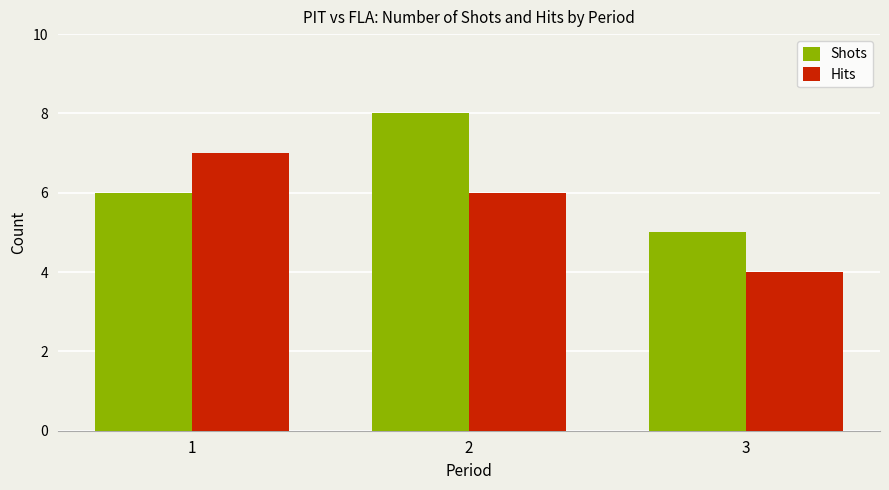

List the series in order of their overall mean, lowest first.

Hits, Shots